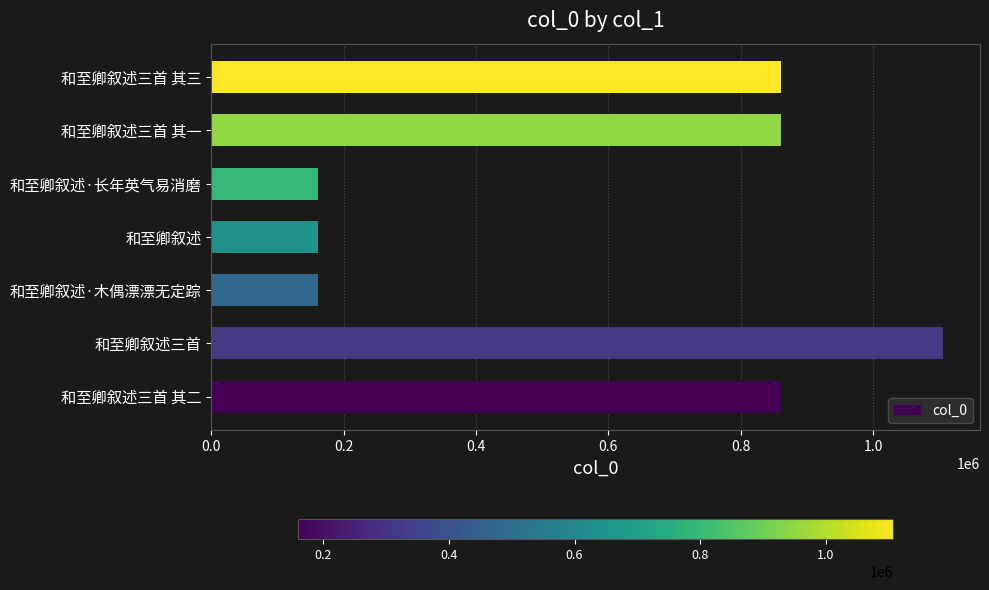

The chart shows a value of 1106440 at 和至卿叙述三首. True or false?

True